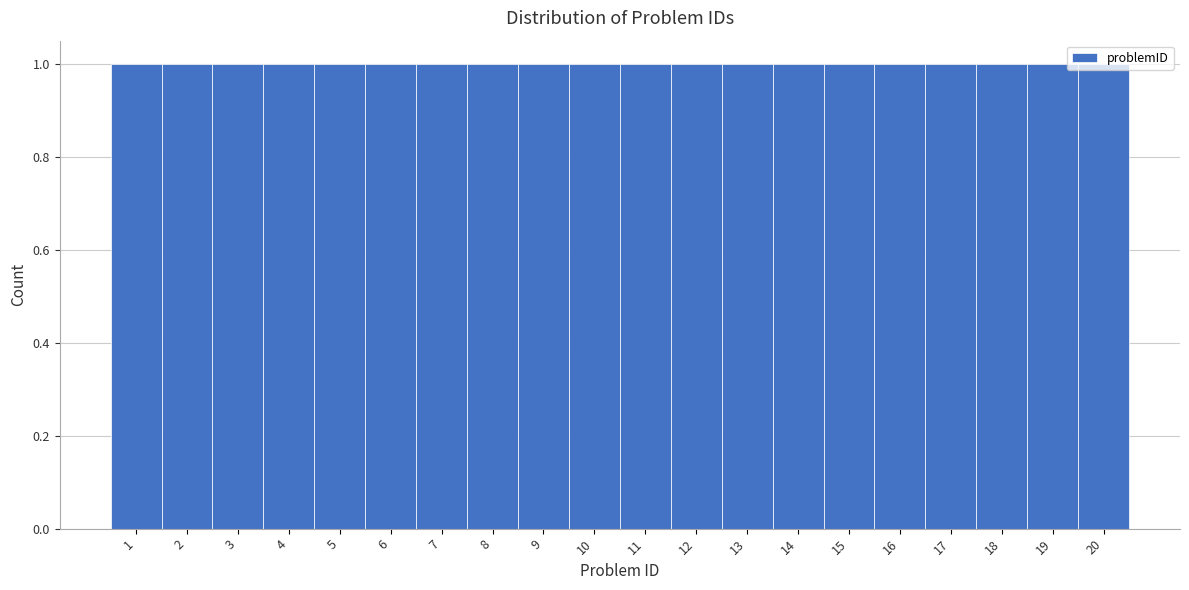

Reading left to right, transcribe this chart: for each bar, give the range it covers on the x-axis and its height. The values are not printed on the chart, so give them approximately, as read against the axis.

0.5 to 1.5: 1
1.5 to 2.5: 1
2.5 to 3.5: 1
3.5 to 4.5: 1
4.5 to 5.5: 1
5.5 to 6.5: 1
6.5 to 7.5: 1
7.5 to 8.5: 1
8.5 to 9.5: 1
9.5 to 10.5: 1
10.5 to 11.5: 1
11.5 to 12.5: 1
12.5 to 13.5: 1
13.5 to 14.5: 1
14.5 to 15.5: 1
15.5 to 16.5: 1
16.5 to 17.5: 1
17.5 to 18.5: 1
18.5 to 19.5: 1
19.5 to 20.5: 1